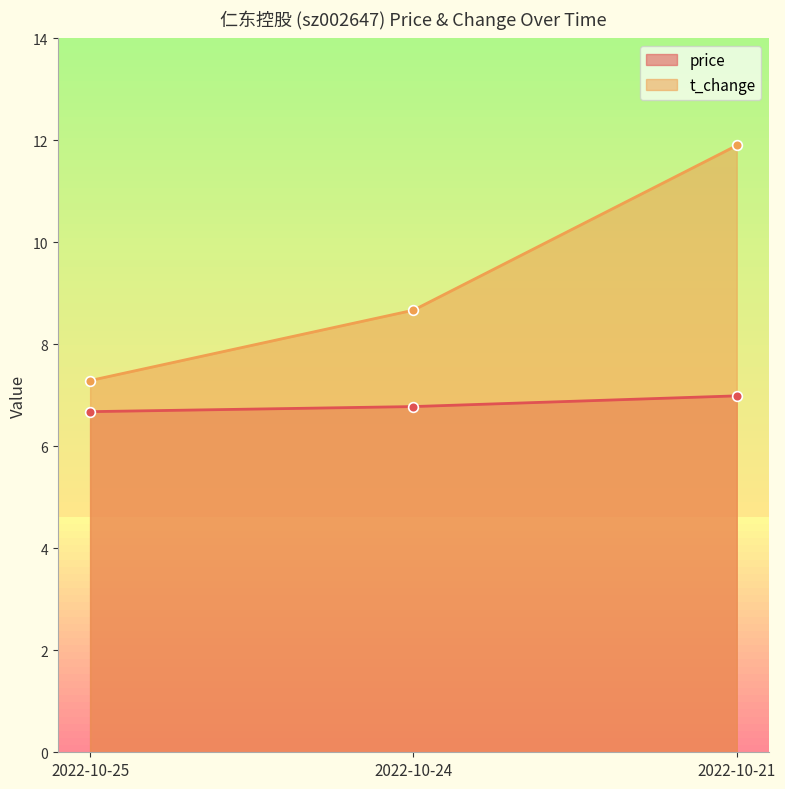

Which category has the lowest value in the t_change series?

2022-10-25